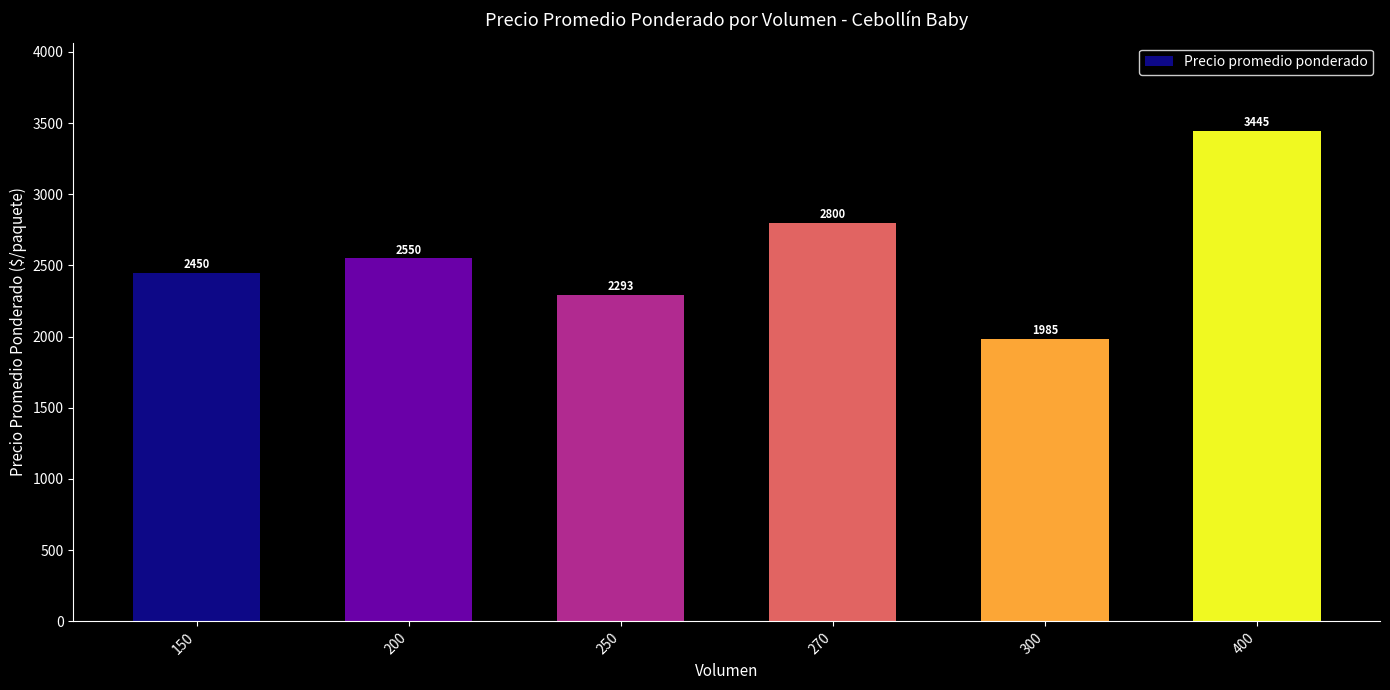

At which category does the chart reach its minimum across all series?

300